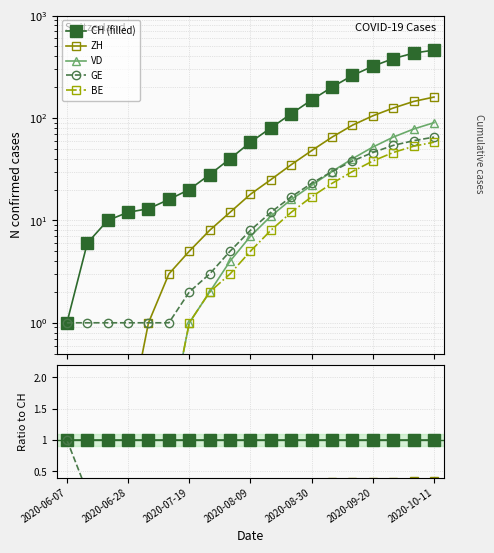

What is the difference between the BE values at 2020-07-19 and 12?

0.1